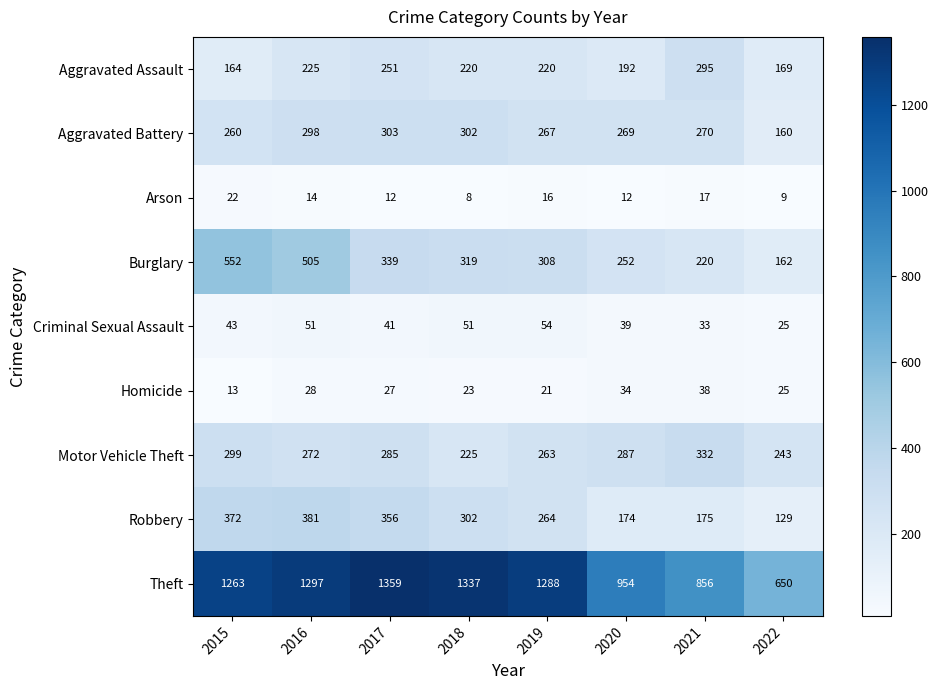

At which label does Theft reach its minimum?

2022